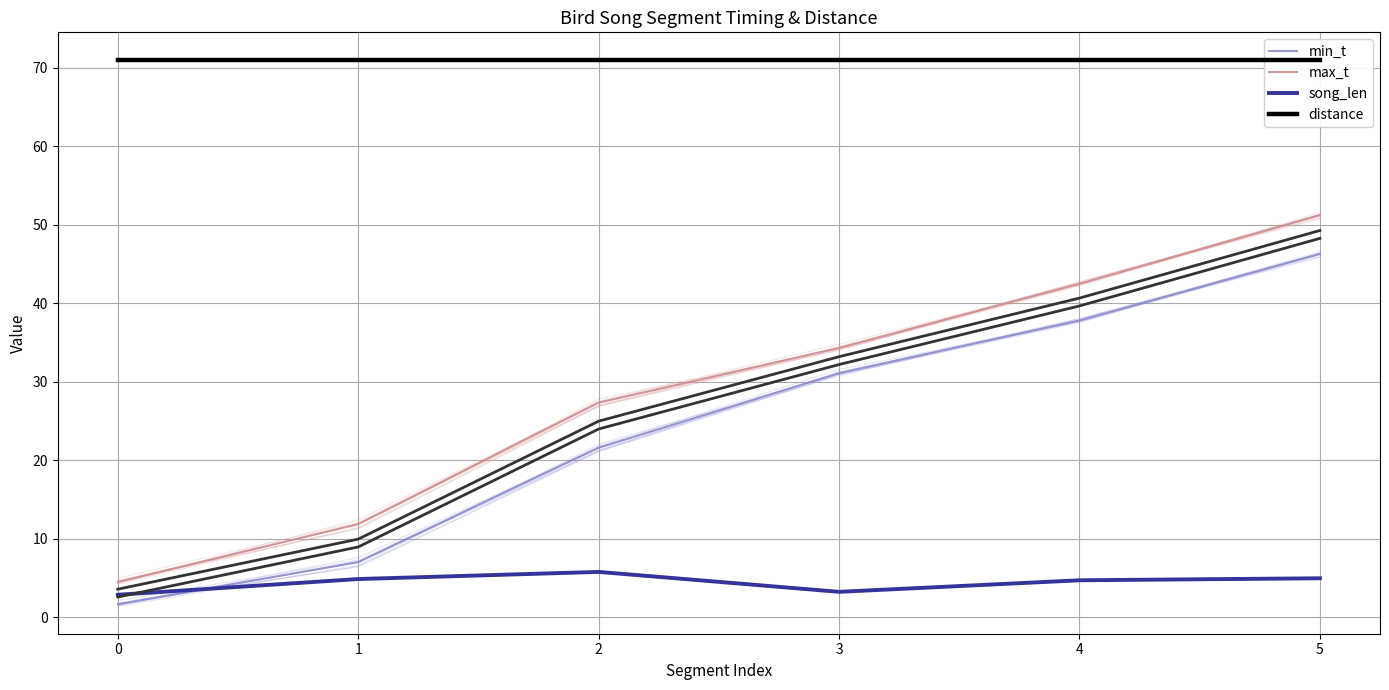

How many lines are shown in the chart?

4